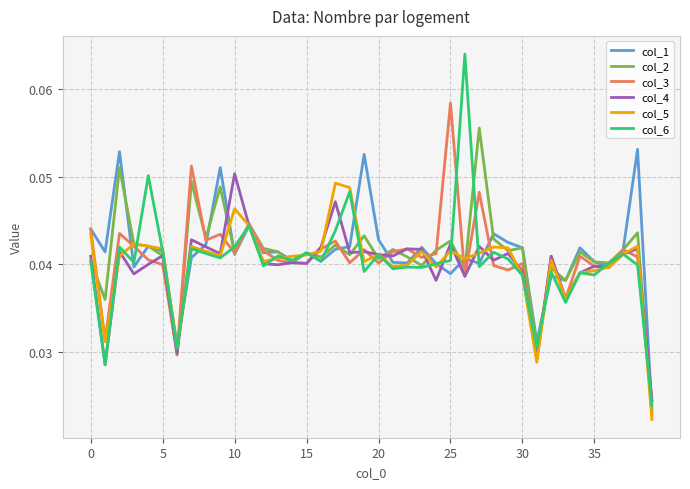

Which series has the largest range (max minus min)?

col_6